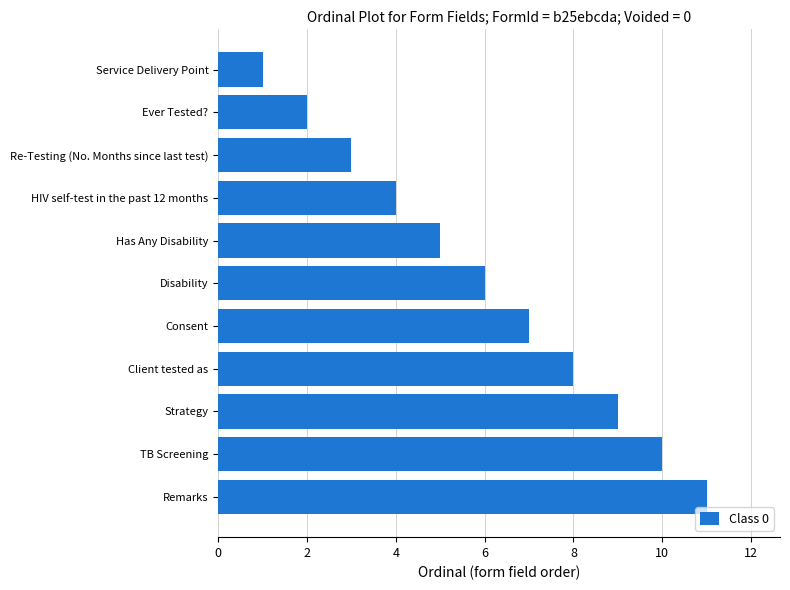

How many values are below 6?

5